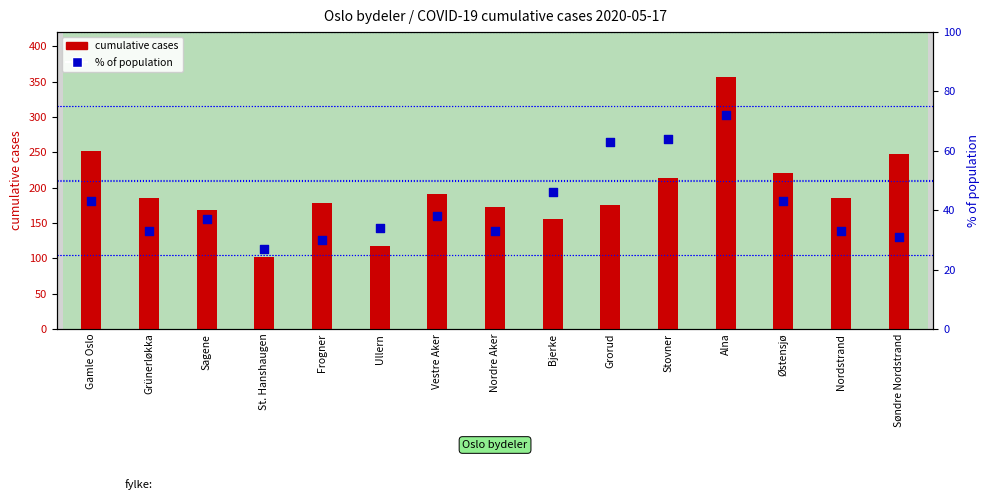

What are all the series names shown in the legend?

cumulative cases, % of population